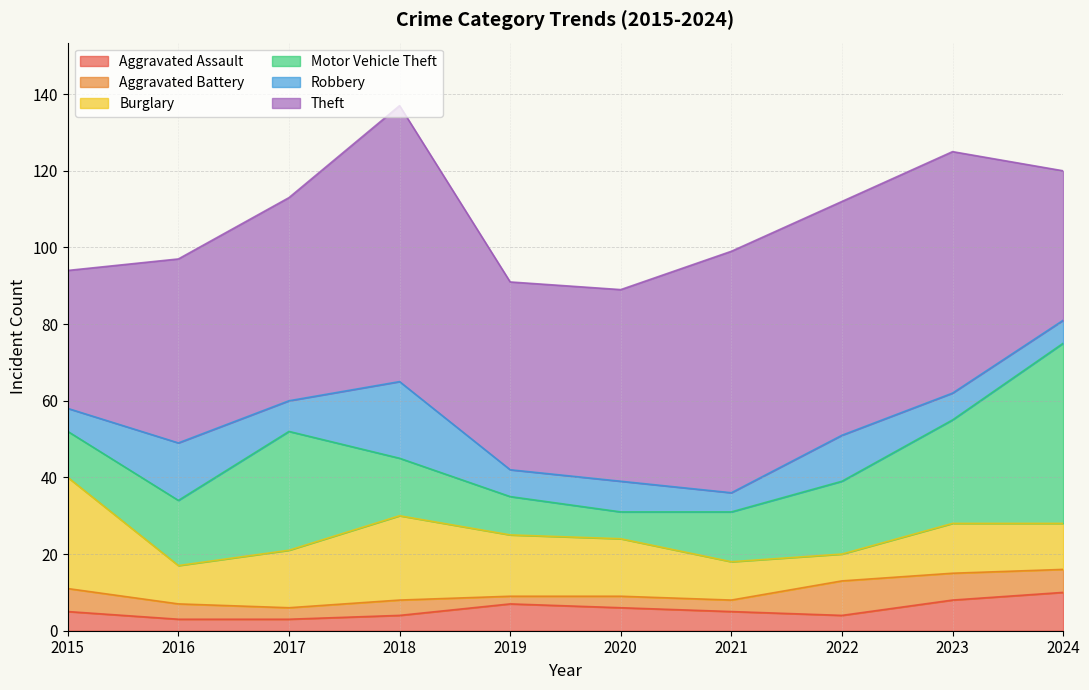

Does the chart display data point markers on the line(s)?

No